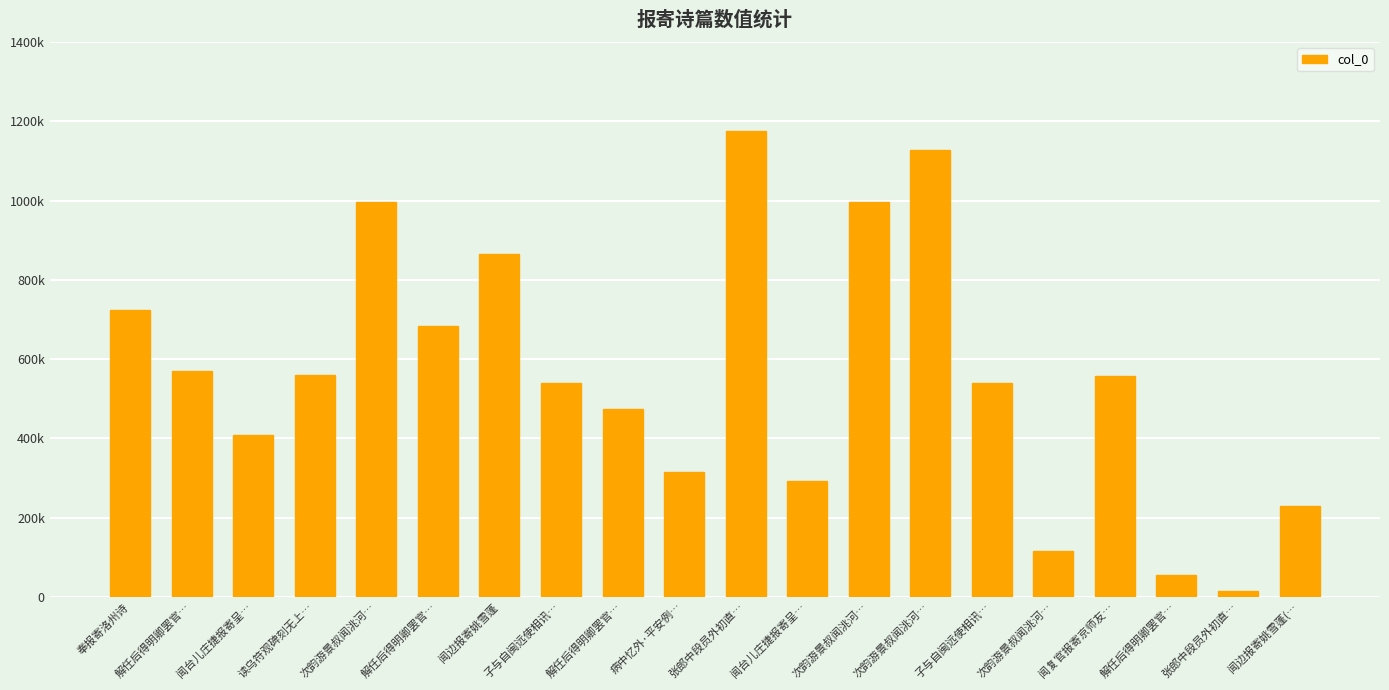

Does the chart contain any negative values?

No